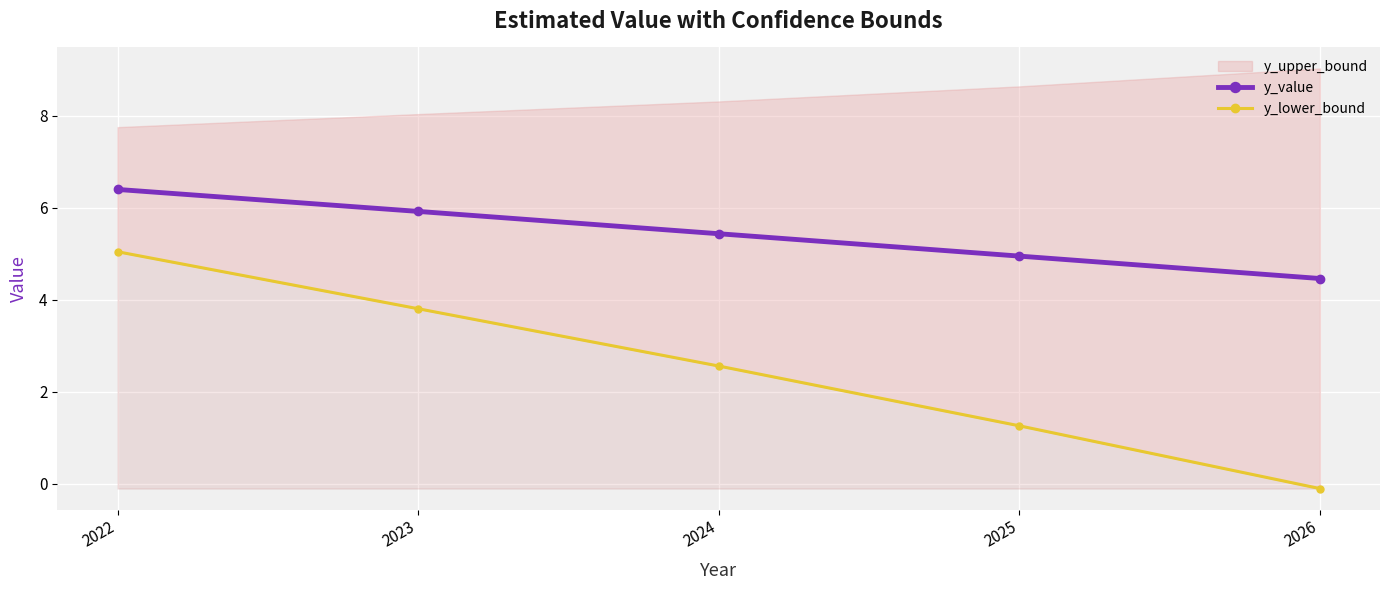

At how many categories does at least one series exceed 2?

5